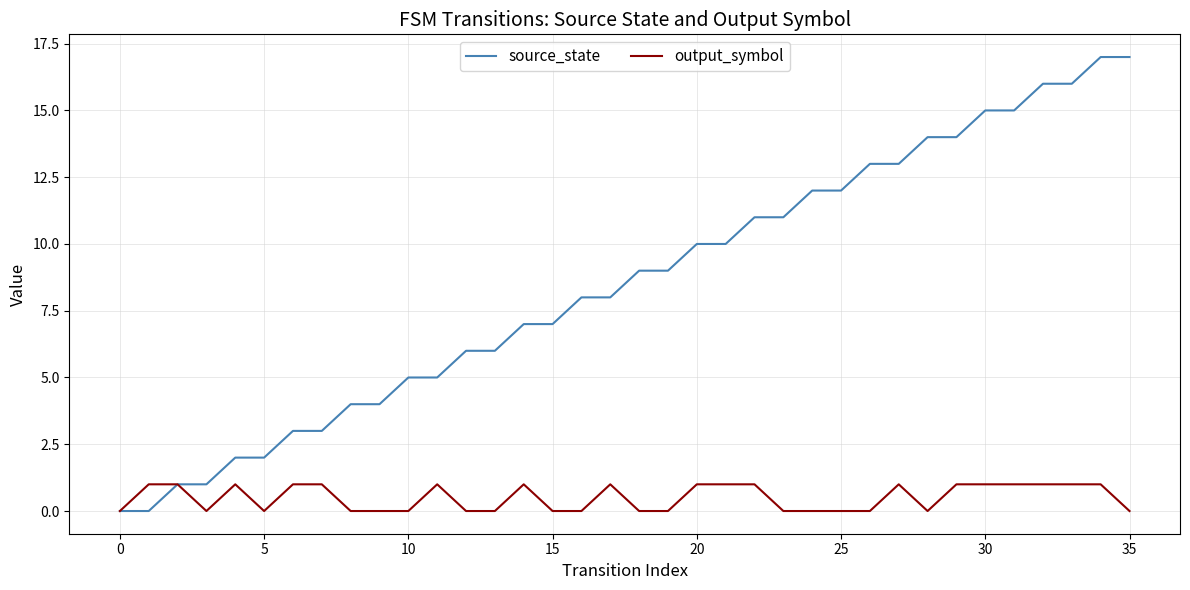

Is this an area chart (filled region under the line)?

No